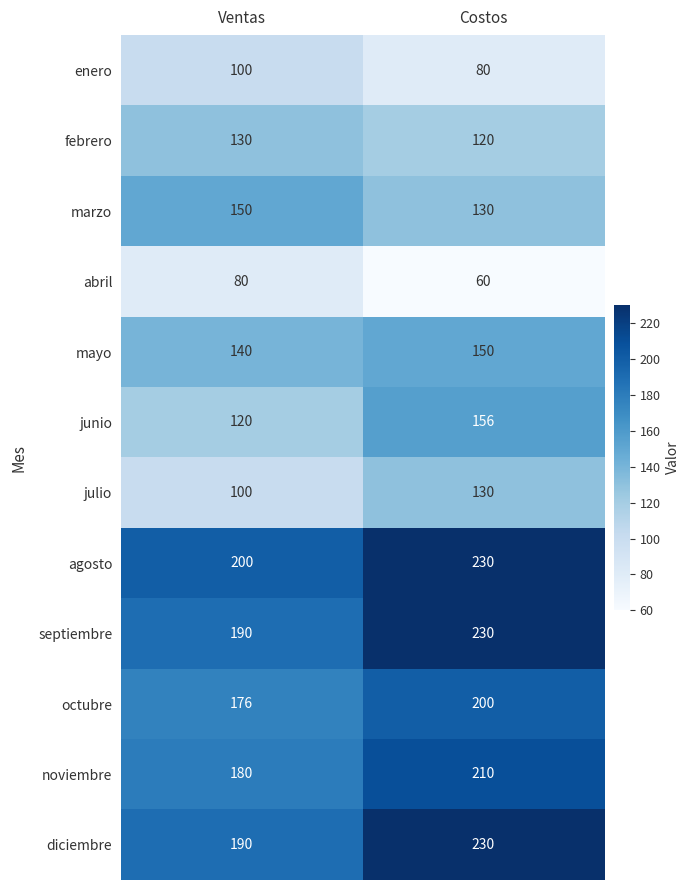

Rank the categories by febrero value from lowest to highest.

Costos, Ventas